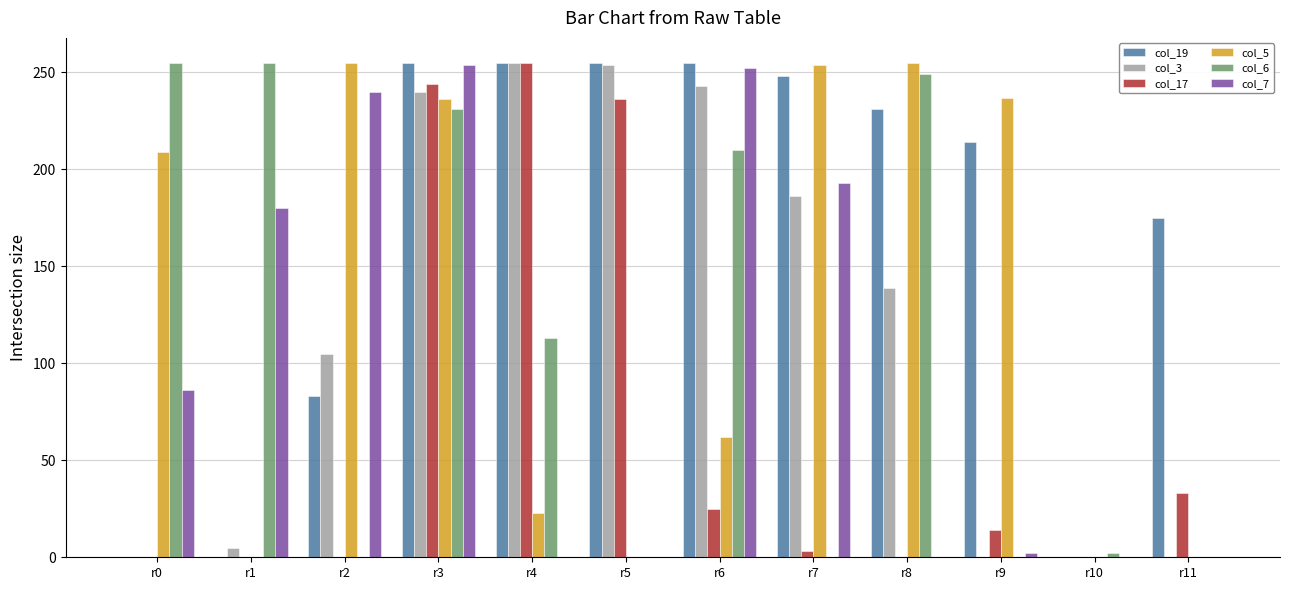

How many distinct data groups are displayed?

6